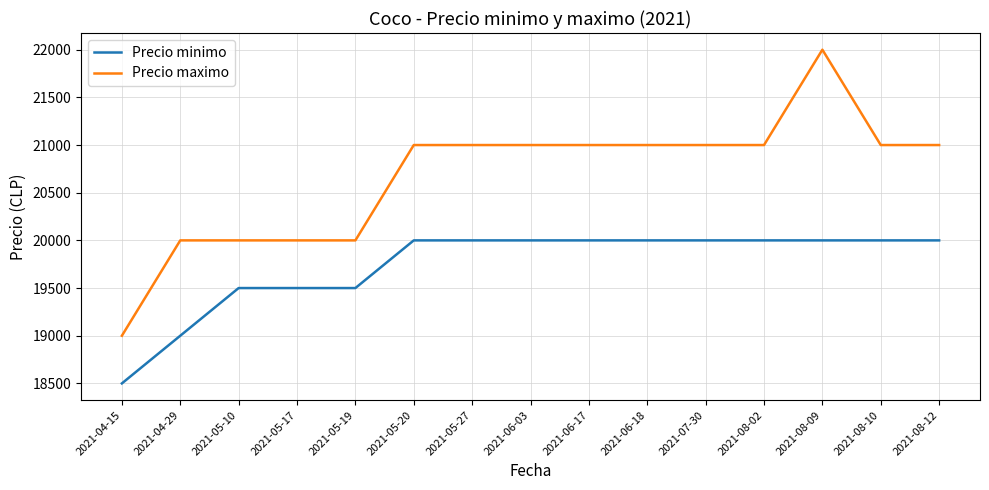

What value does the Precio minimo series have at 2021-06-18?

20000